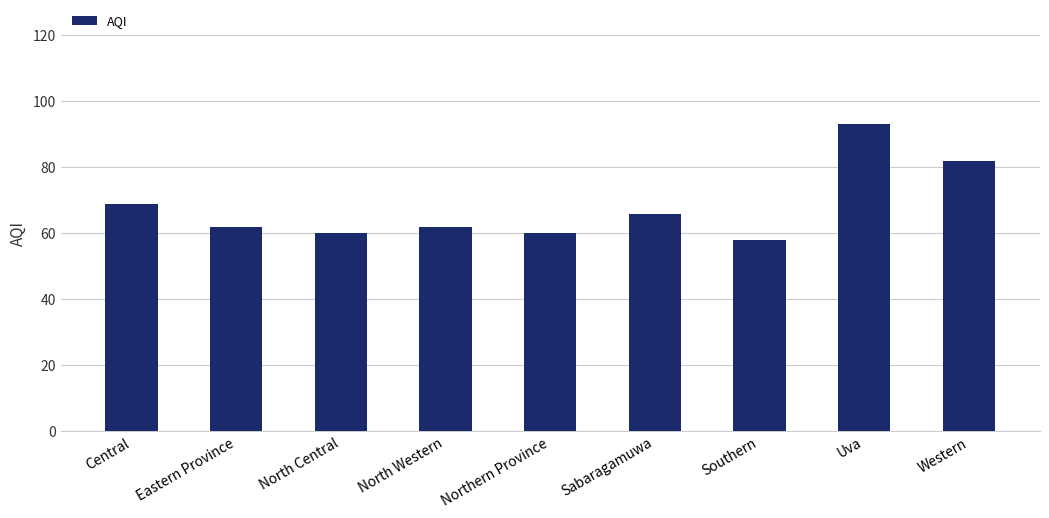

What is the change in value from Southern to Western?

+24